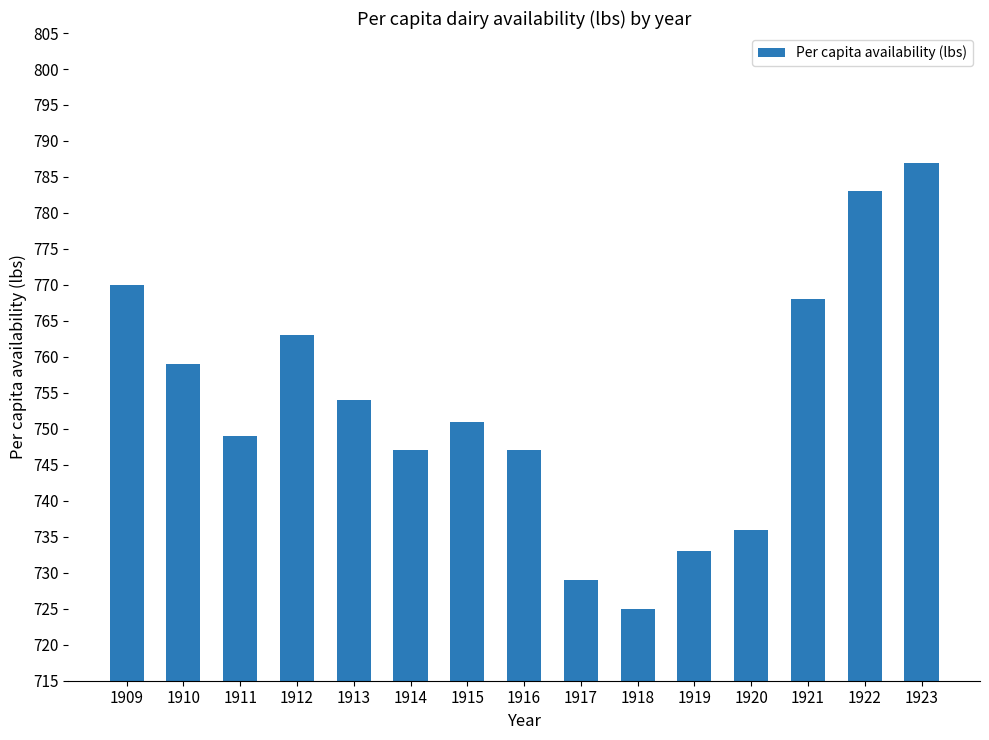

Reading right to left, what are all the values shown in this chart?

787	783	768	736	733	725	729	747	751	747	754	763	749	759	770